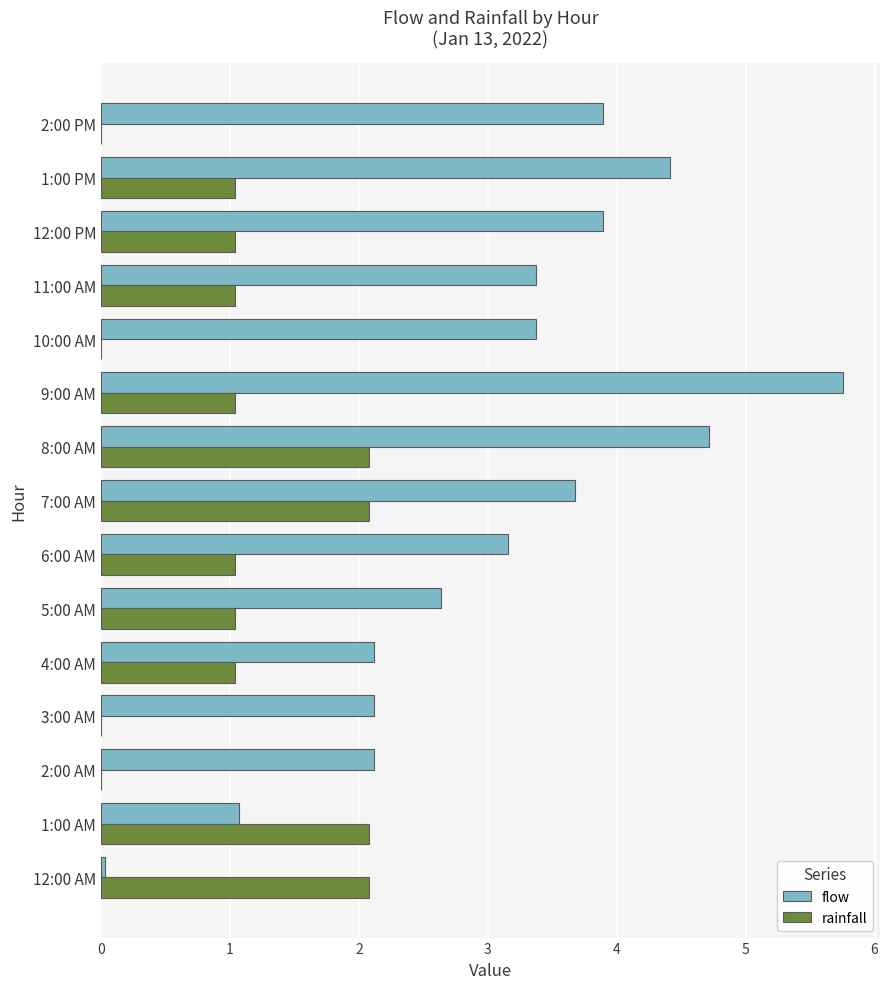

Is the value of flow at 6:00 AM greater than the value of rainfall at 12:00 PM?

Yes